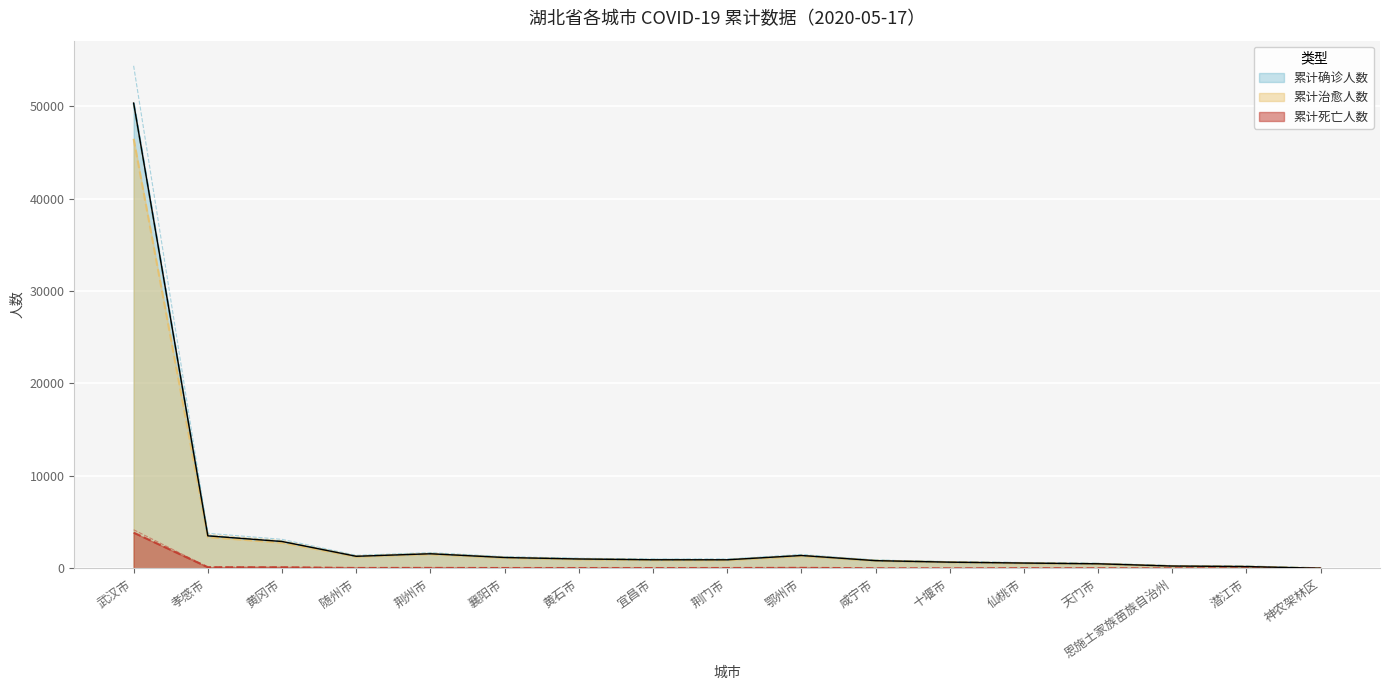

At which category does the chart reach its minimum across all series?

神农架林区